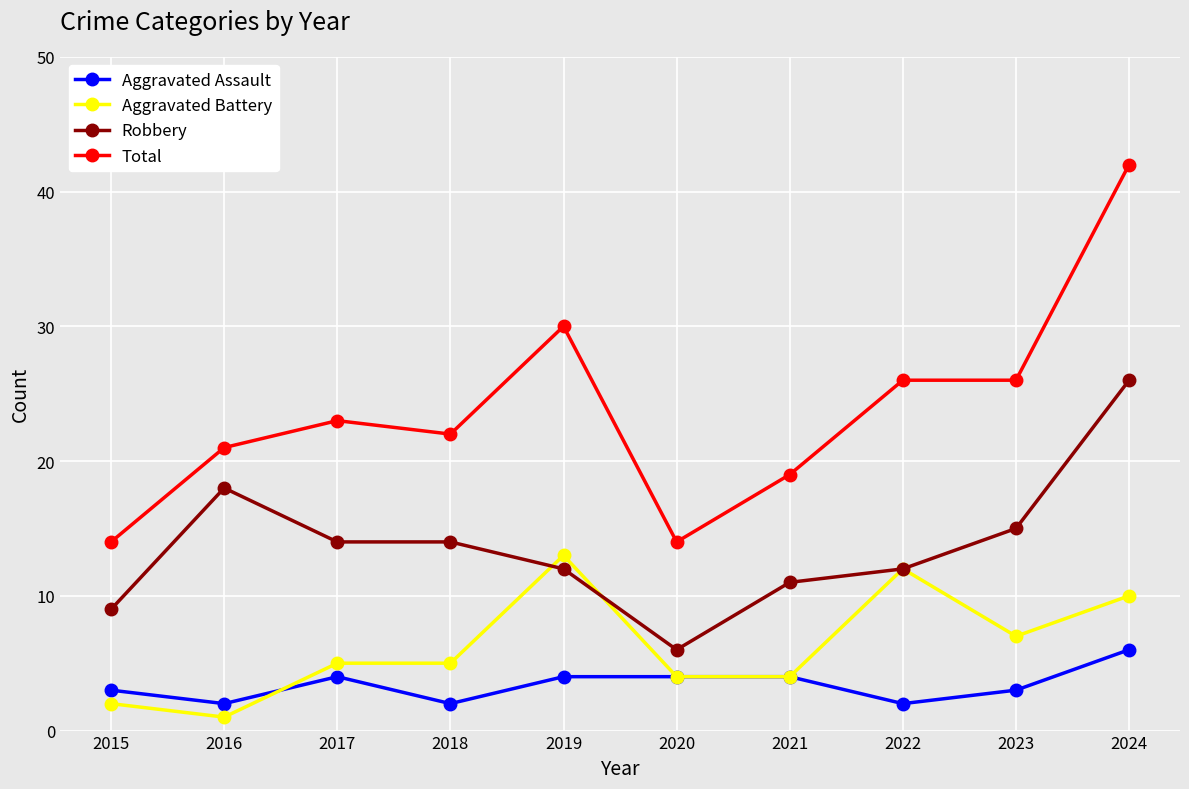

True or false: Total and Aggravated Assault intersect in this chart.

False